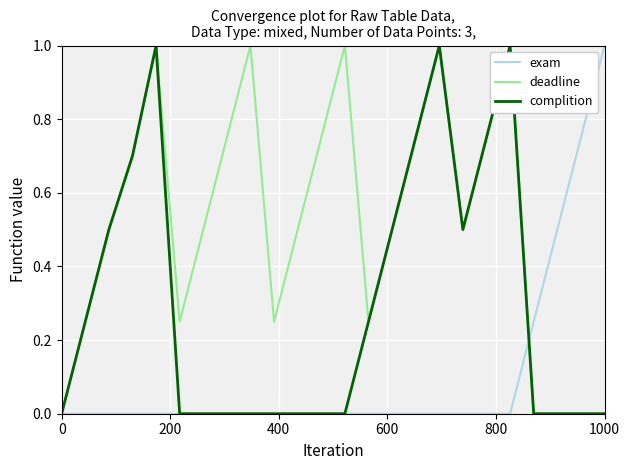

List the series in order of their overall mean, highest first.

deadline, complition, exam